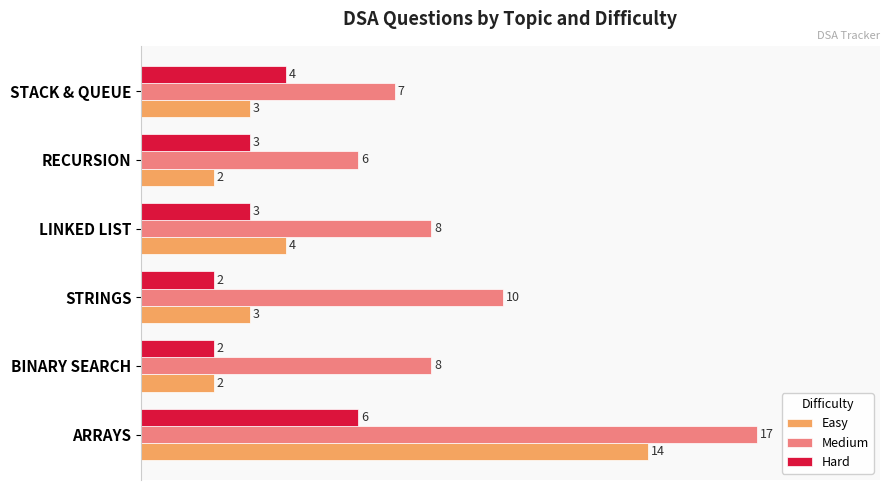

What are all the series names shown in the legend?

Easy, Medium, Hard